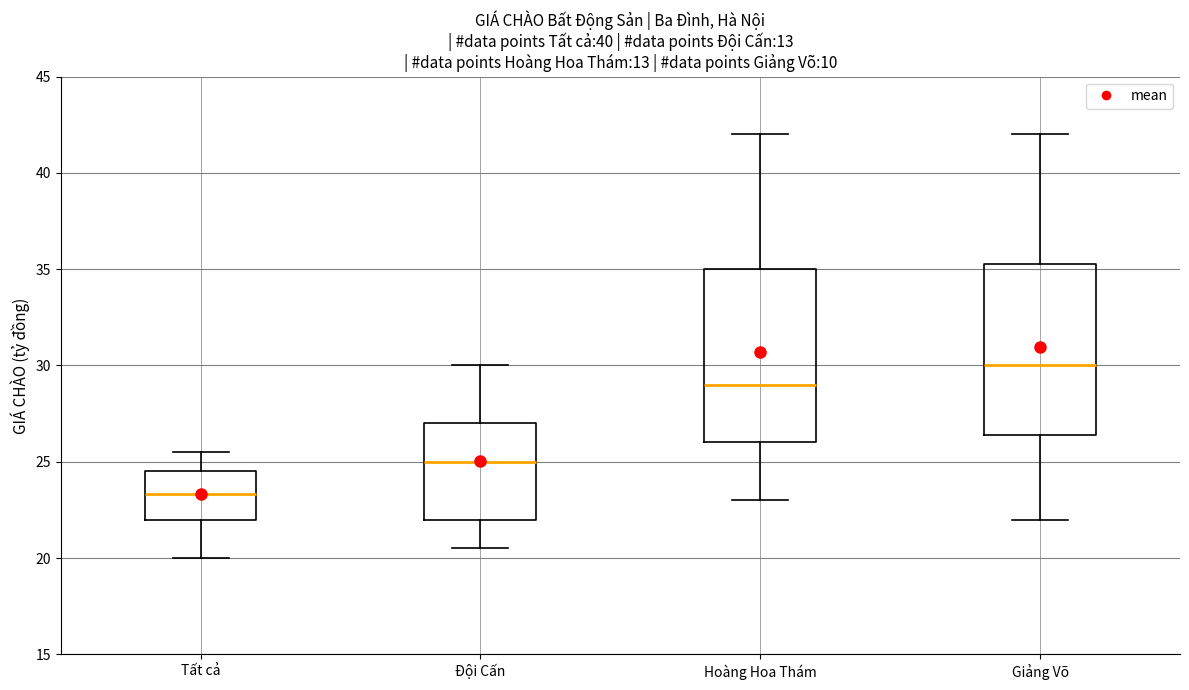

Reading left to right, transcribe this box plot: for each box, give where its median line is, the range the box spans, and where its two whiskers end, as read against the y-axis. The values are not printed on the chart, so give them approximately, as read against the axis.

Tất cả: median 23.5, box 22.0 to 24.5, whiskers 20.0 to 25.5
Đội Cấn: median 25.0, box 22.0 to 27.0, whiskers 20.5 to 30.0
Hoàng Hoa Thám: median 29.0, box 26.0 to 35.0, whiskers 23.0 to 42.0
Giảng Võ: median 30.0, box 26.5 to 35.5, whiskers 22.0 to 42.0